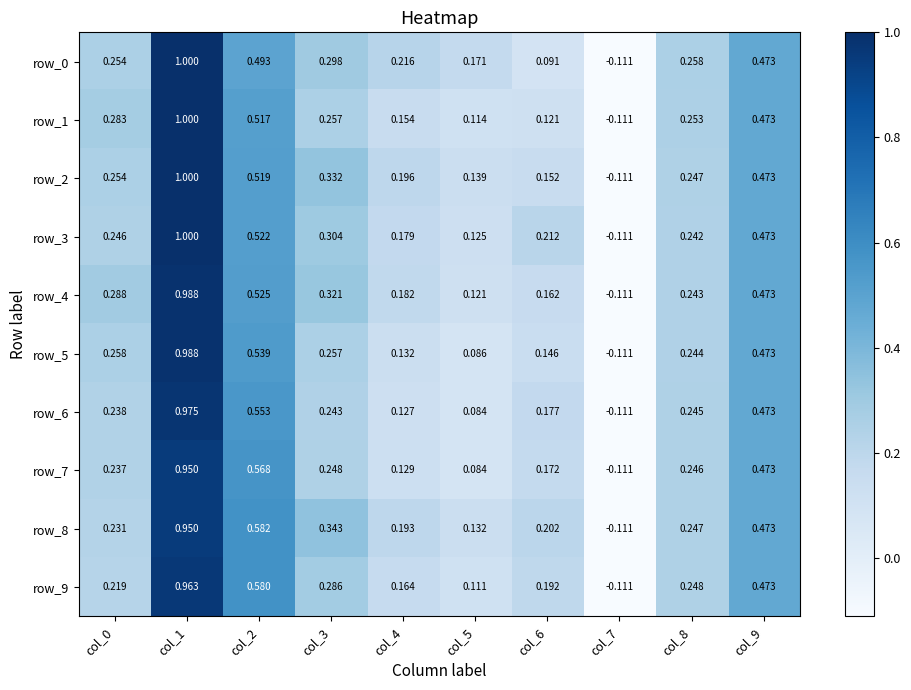

Which category has the lowest value in the row_4 series?

col_7